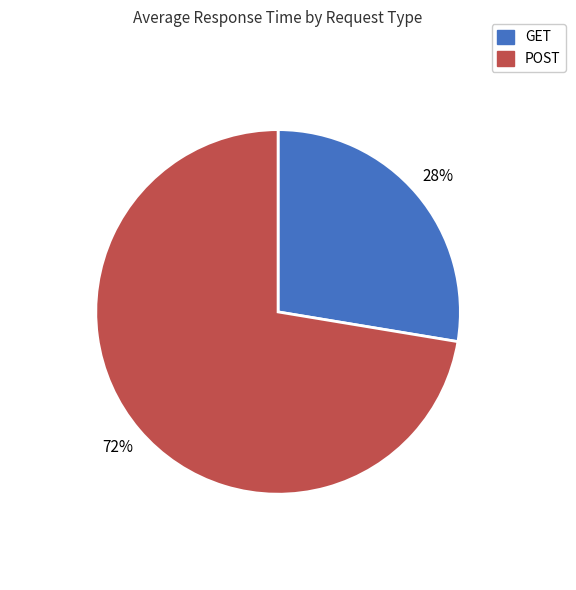

Does any single category account for the majority?

Yes